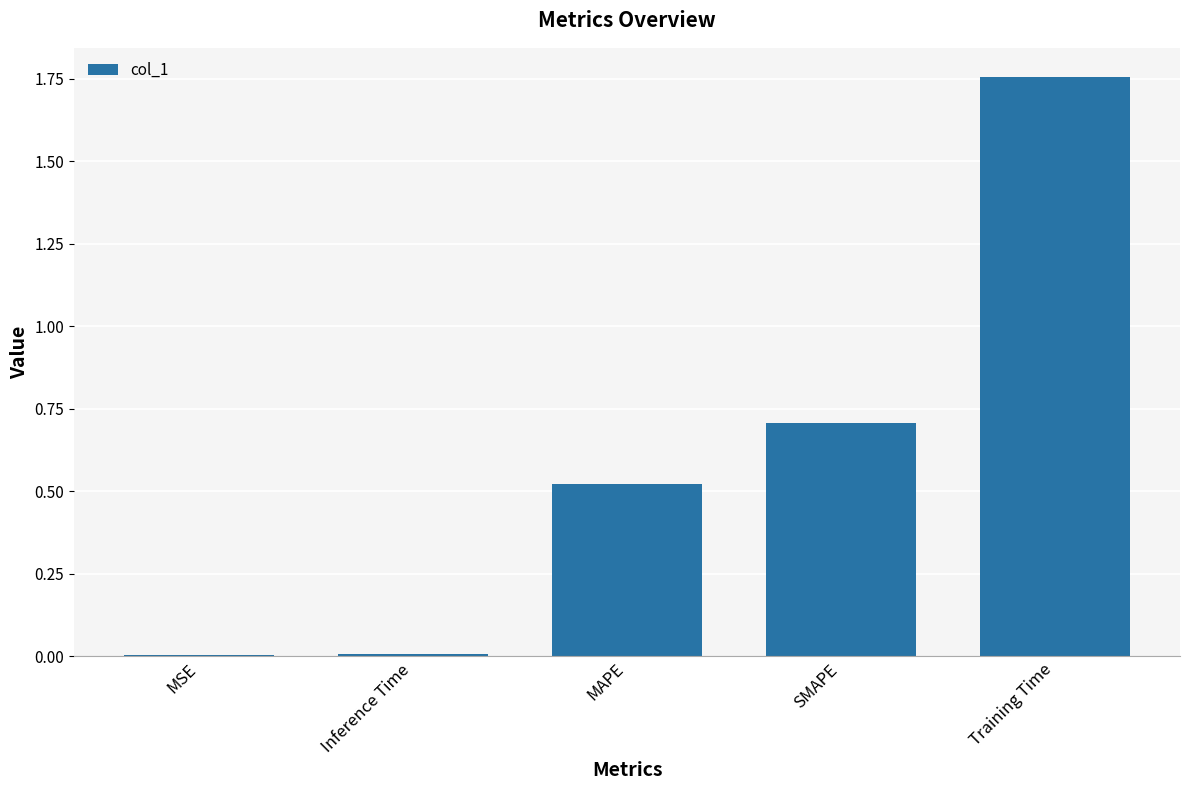

True or false: the data shows 1.0 at SMAPE.

False